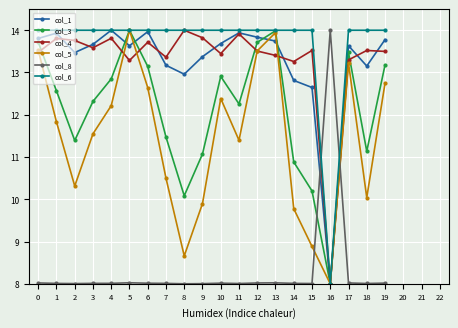

What is the value of the col_5 point at the 7th from the left?

12.6